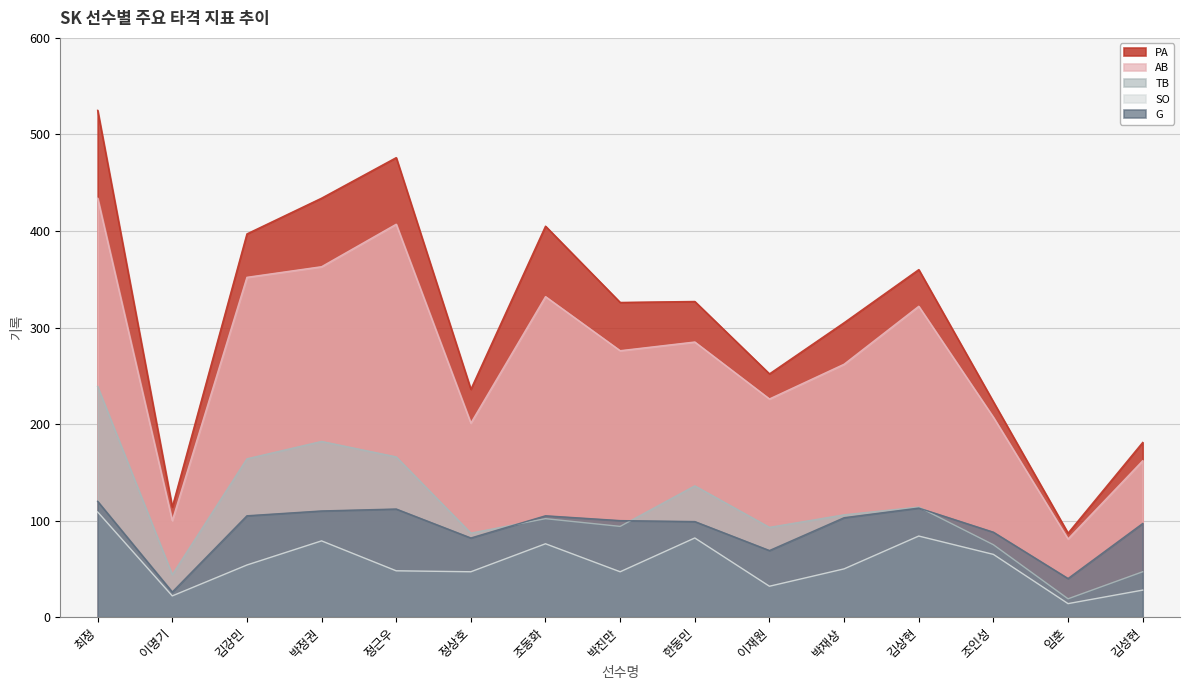

True or false: TB and SO cross at least once.

False